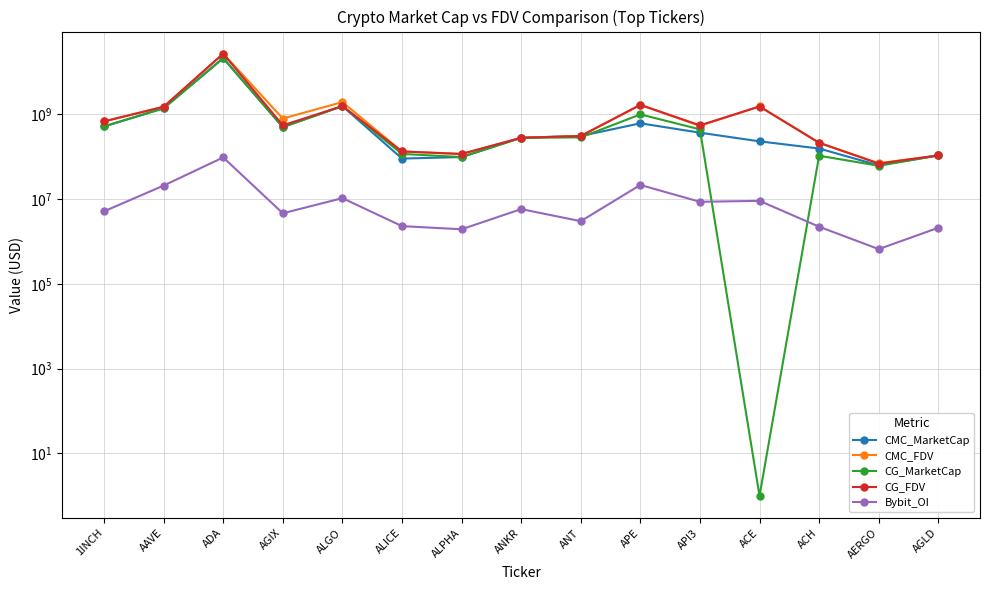

At ANKR, list the series in order from largest to smallest.

CG_MarketCap, CG_FDV, CMC_MarketCap, CMC_FDV, Bybit_OI